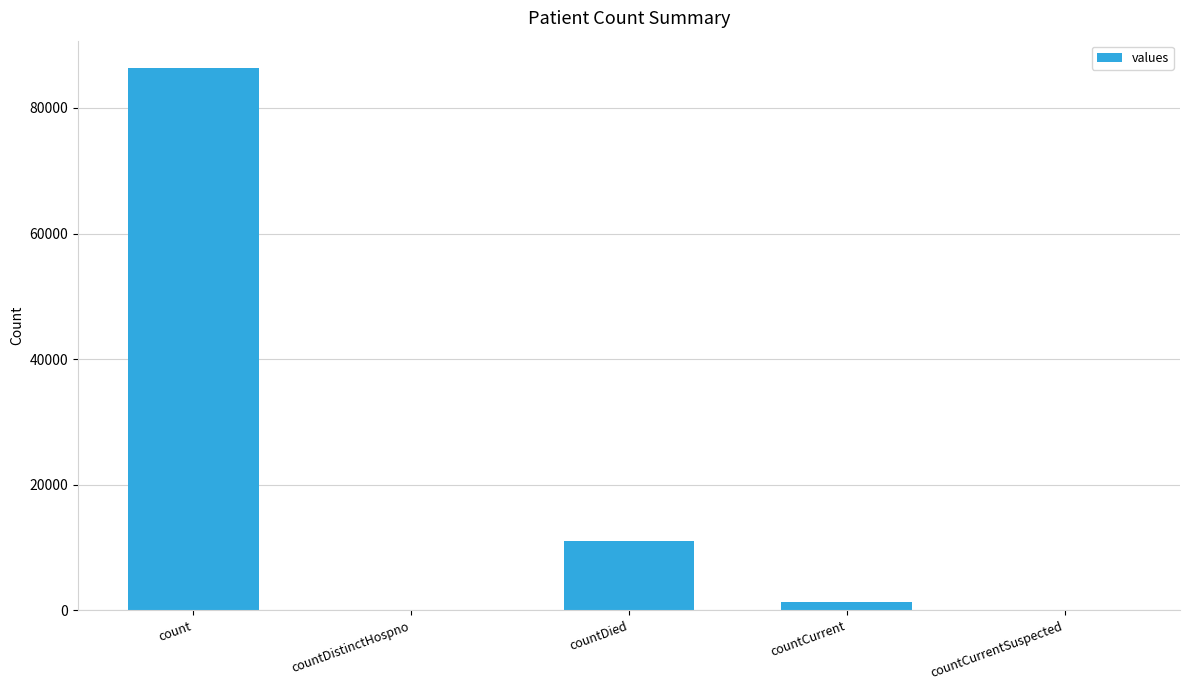

Reading left to right, list all the values displayed in this chart.

86382	0	11123	1366	0